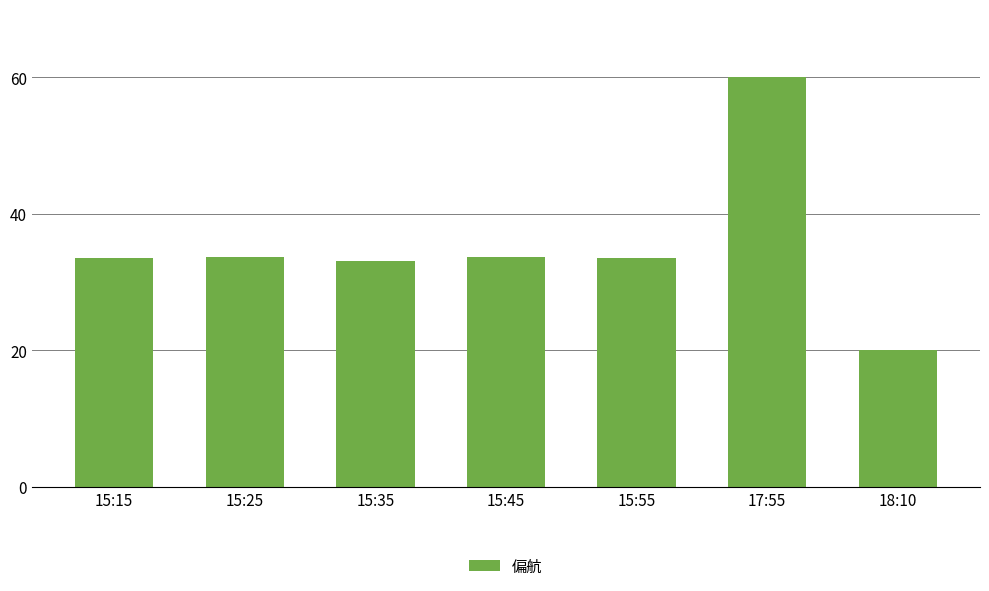

Which has a higher value, 15:25 or 17:55?

17:55